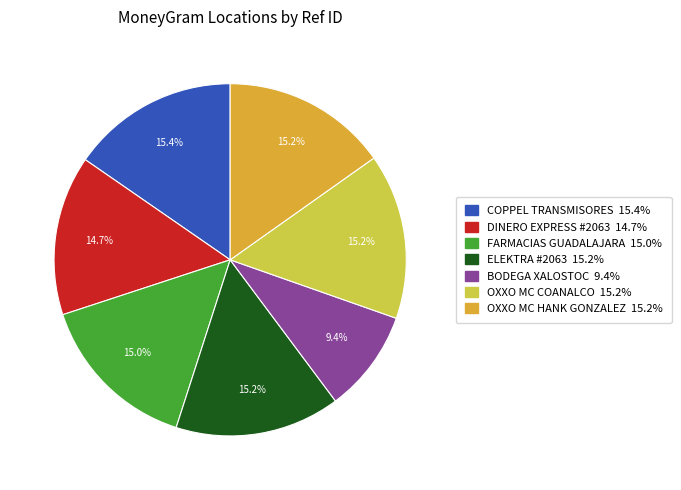

What percentage do COPPEL TRANSMISORES and BODEGA XALOSTOC together represent?

24.8%